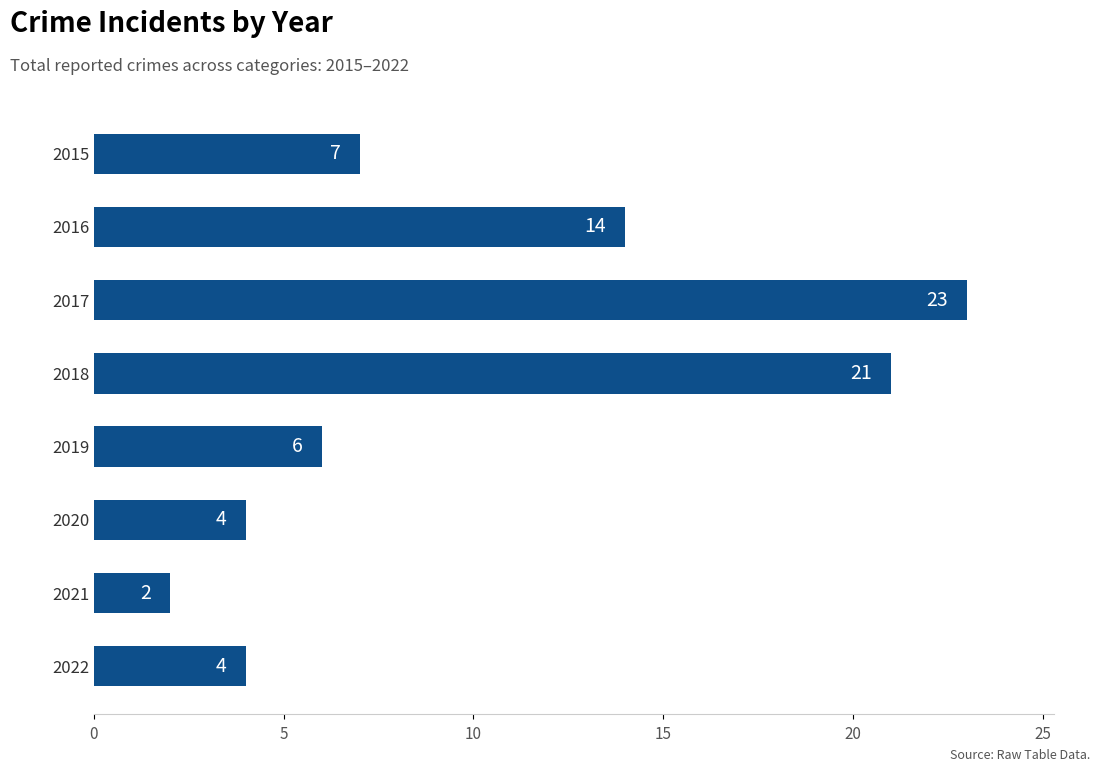

Reading top to bottom, extract all data points from this chart.

2015=7	2016=14	2017=23	2018=21	2019=6	2020=4	2021=2	2022=4